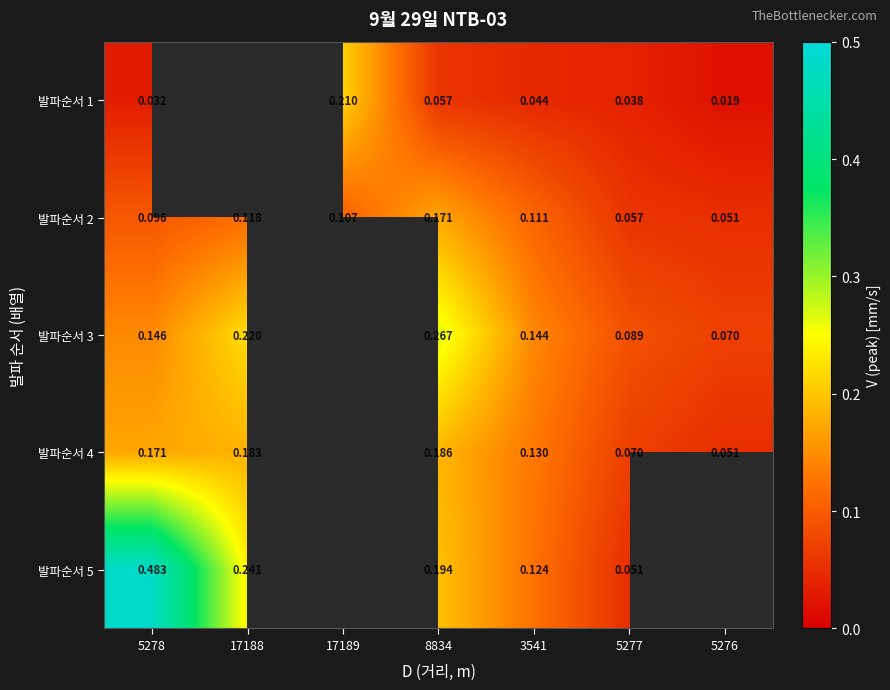

What is the total value across all series at 3541?

0.6